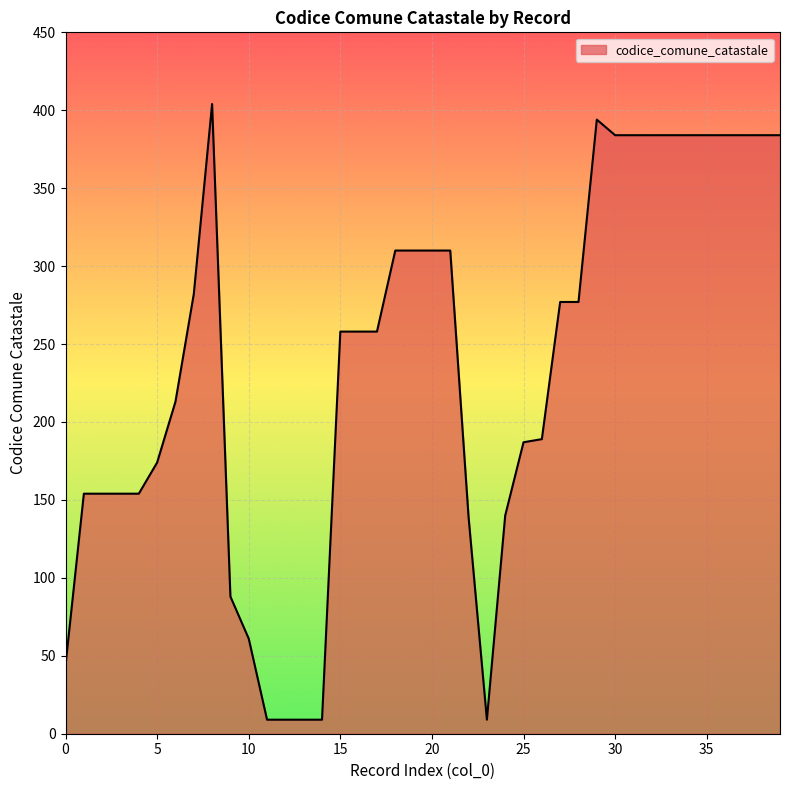

What is the smallest value displayed?

9